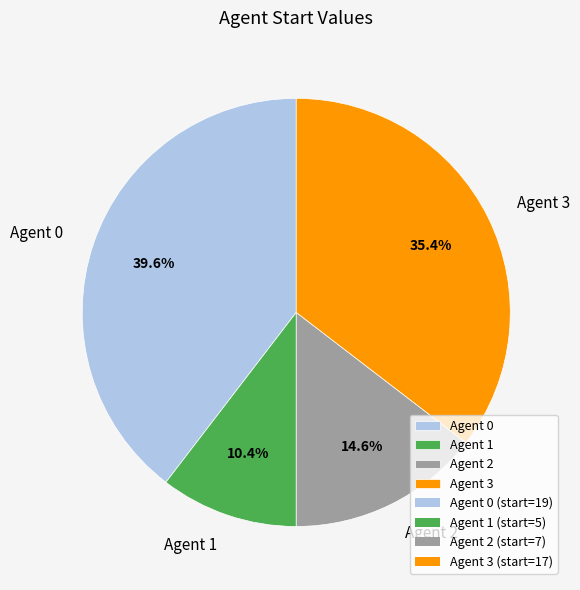

How many slices are in this pie chart?

4